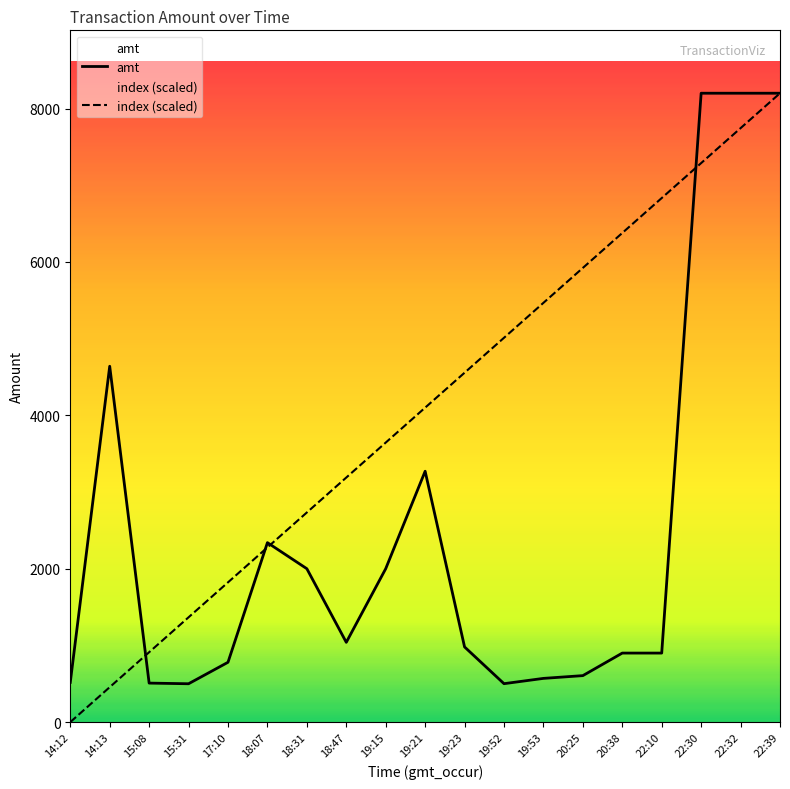

True or false: index has more than 2 interior local peaks.

False